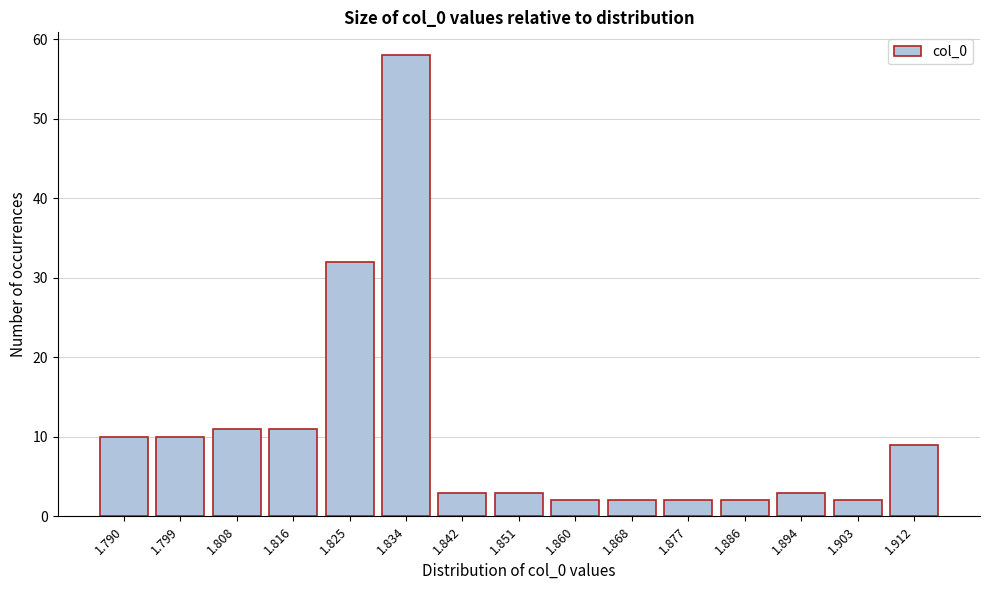

Reading right to left, transcribe all the data shown in this chart.

9	2	3	2	2	2	2	3	3	58	32	11	11	10	10